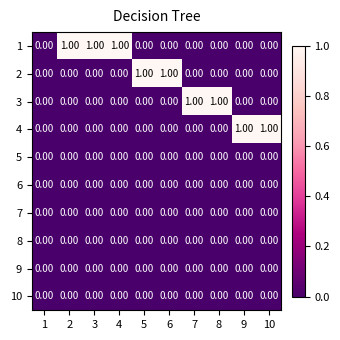

Which series changed the most between 1 and 8?

3